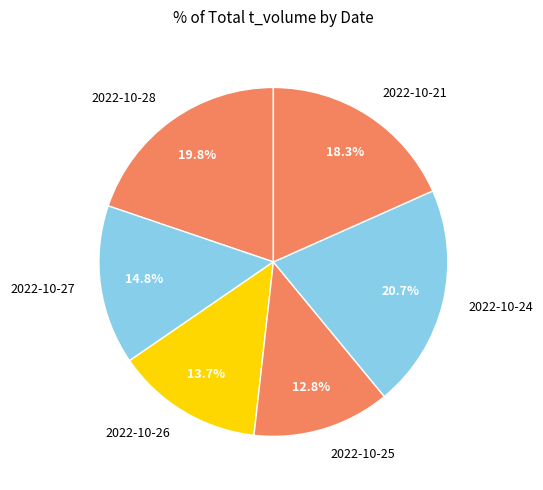

Between 2022-10-27 and 2022-10-24, which is larger?

2022-10-24